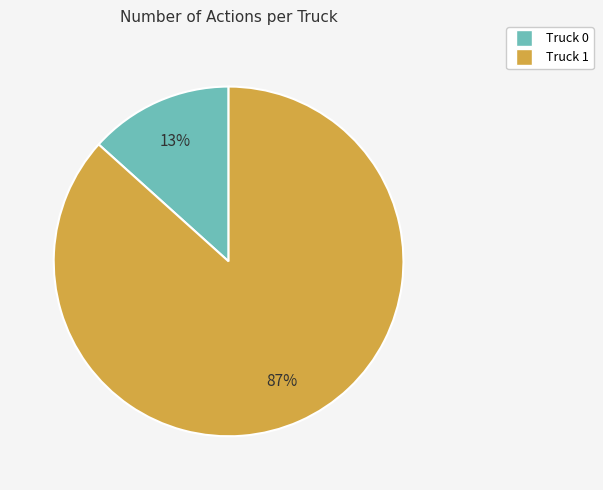

Which category has the biggest portion of the pie?

Truck 1